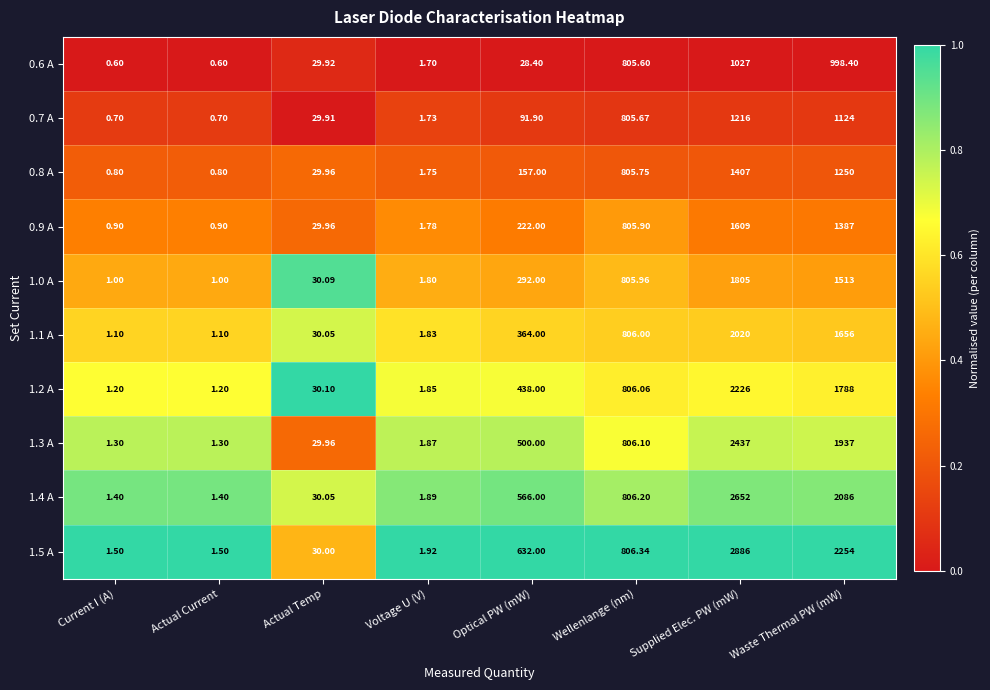

At which category is the sum across all series the highest?

Supplied Elec. PW (mW)